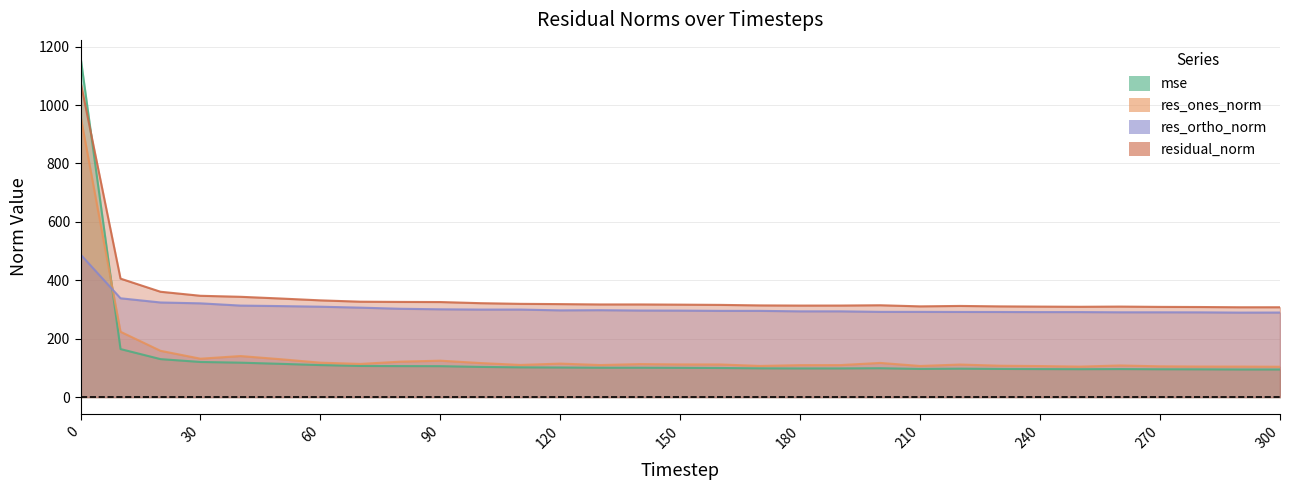

What value does the residual_norm series have at 300?

307.7